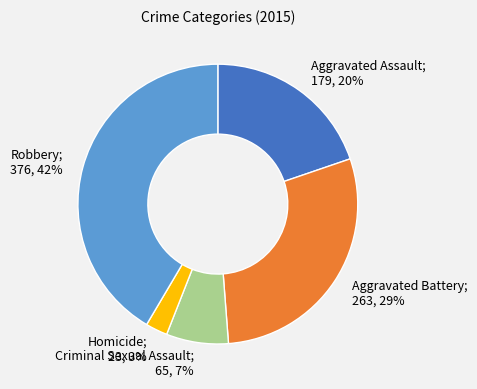

To the nearest percent, what is the difference between the largest and smallest slice percentages?

39%